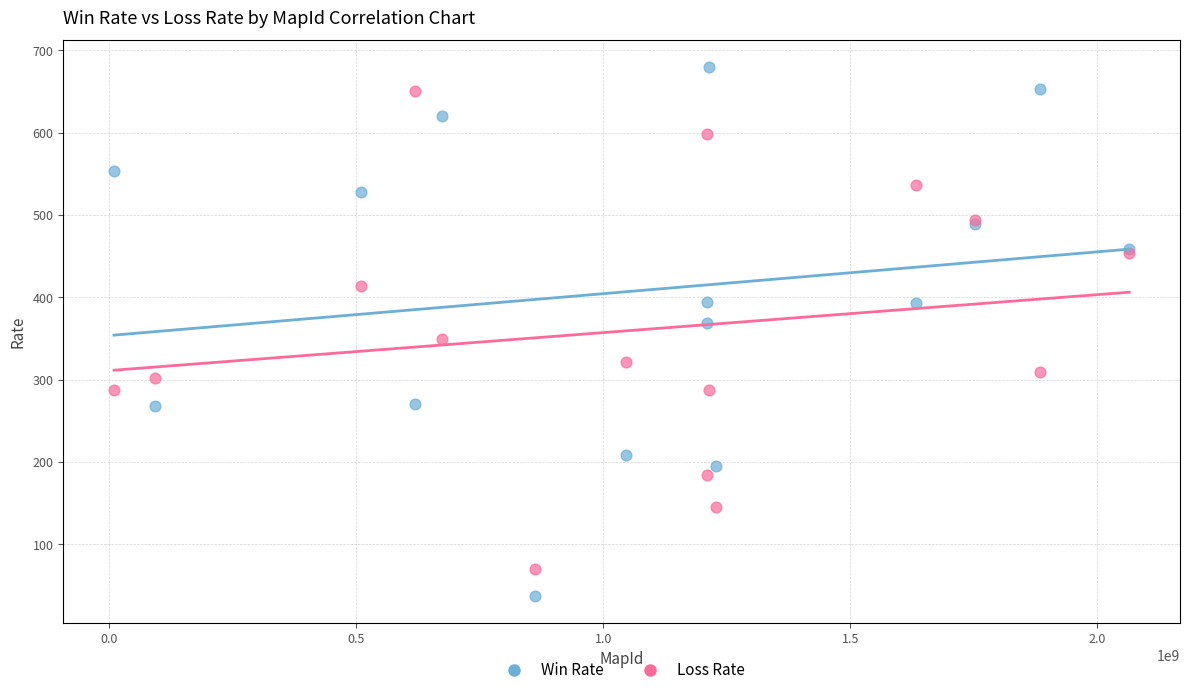

Which series contains the lowest Y value?

Win Rate